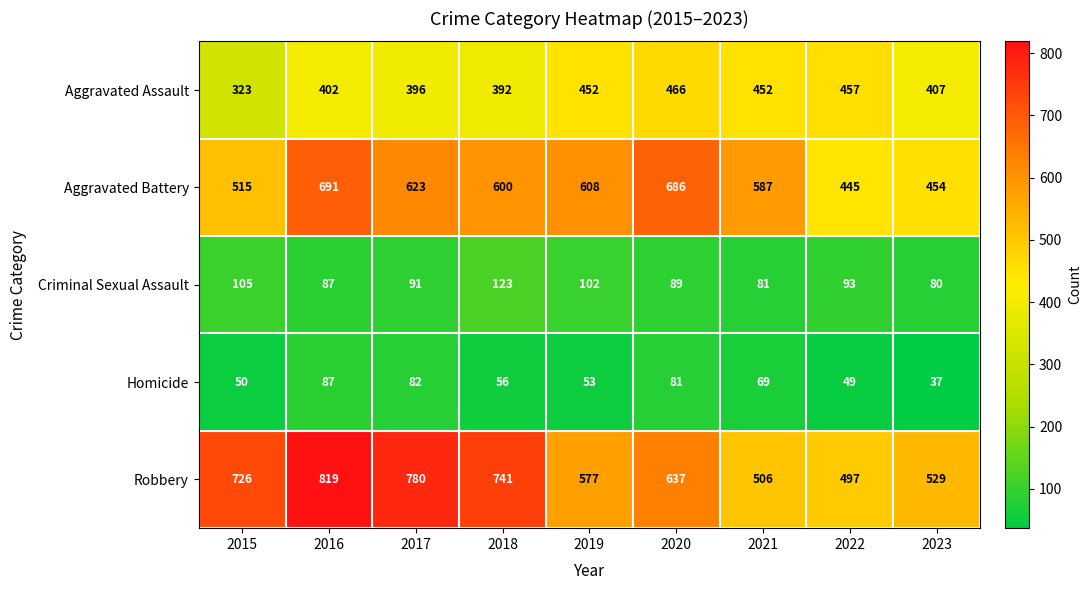

What is the total value across all series at 2022?

1541